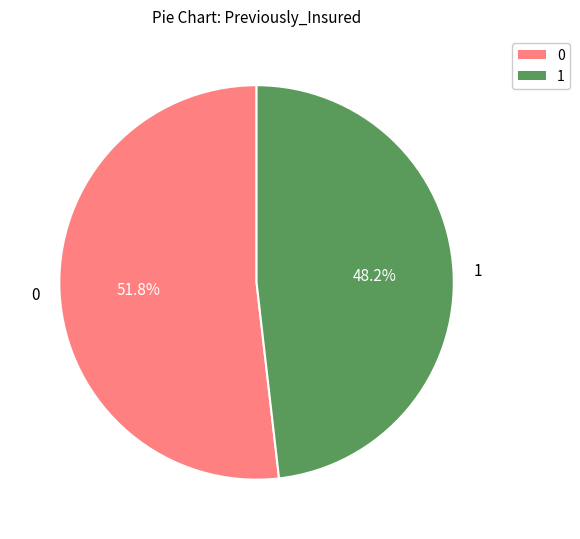

What is the ratio of the value at 1 to the value at 0?

0.9